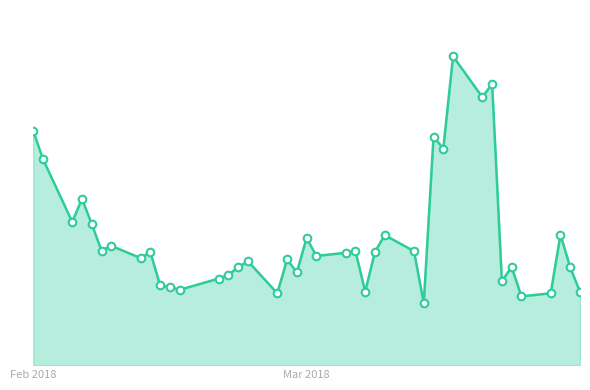

Does the chart have visible grid lines?

No